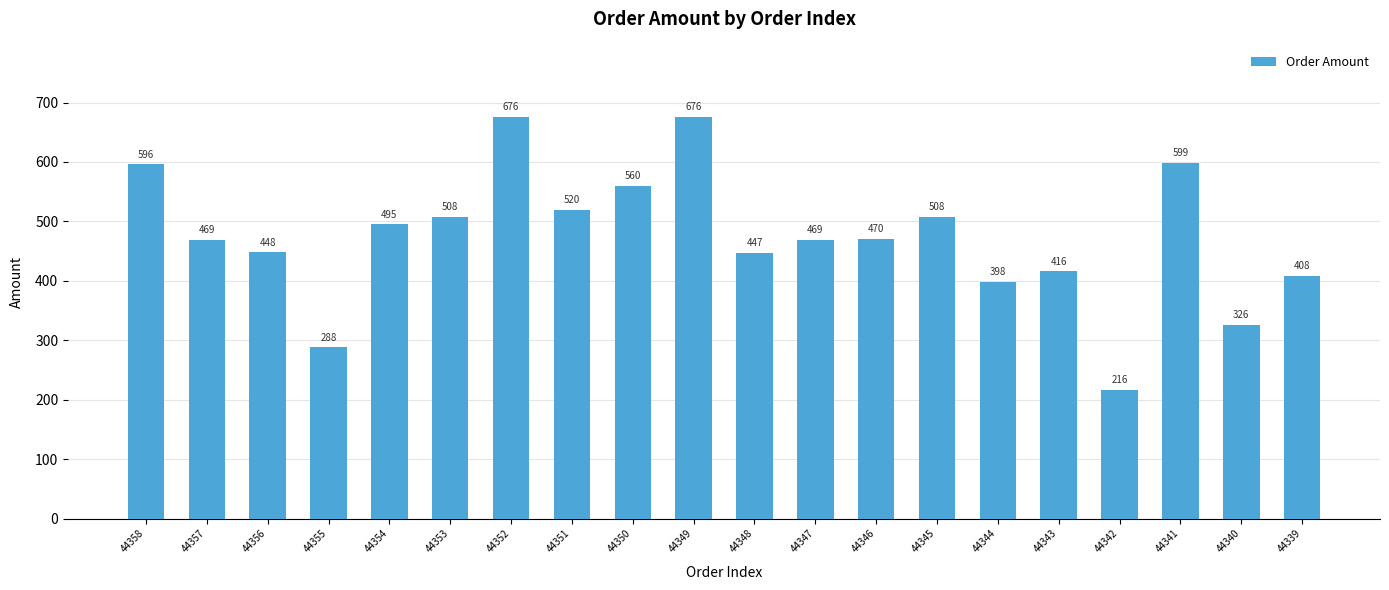

Reading left to right, what are all the values shown in this chart?

596	469	448	288	495	508	676	520	560	676	447	469	470	508	398	416	216	599	326	408